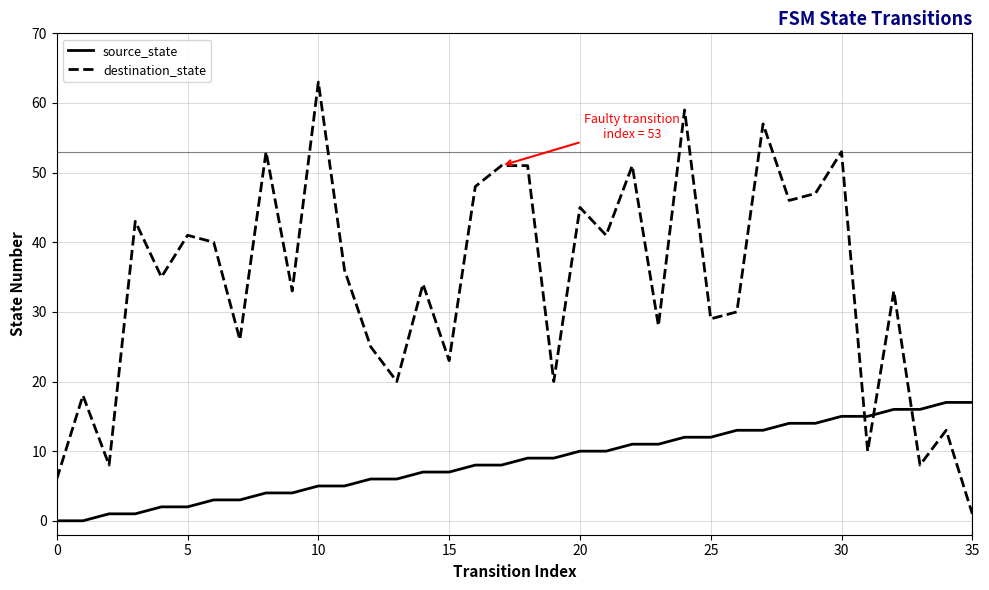

True or false: destination_state and source_state cross at least once.

True